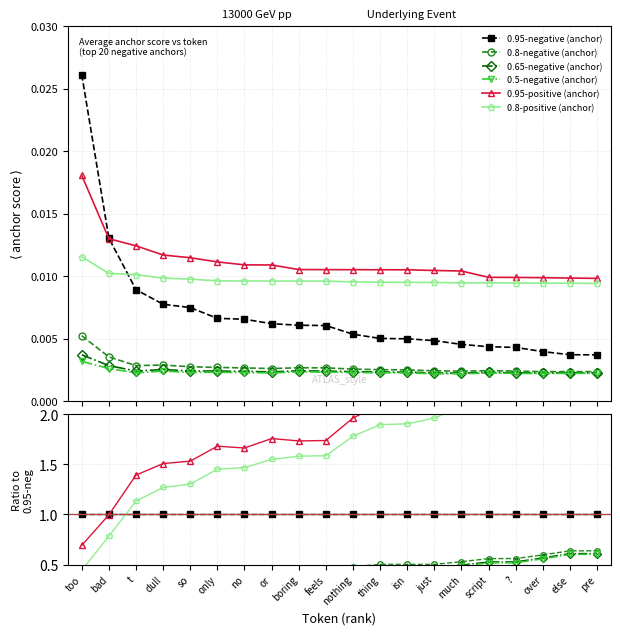

At how many categories does at least one series exceed 2?

9